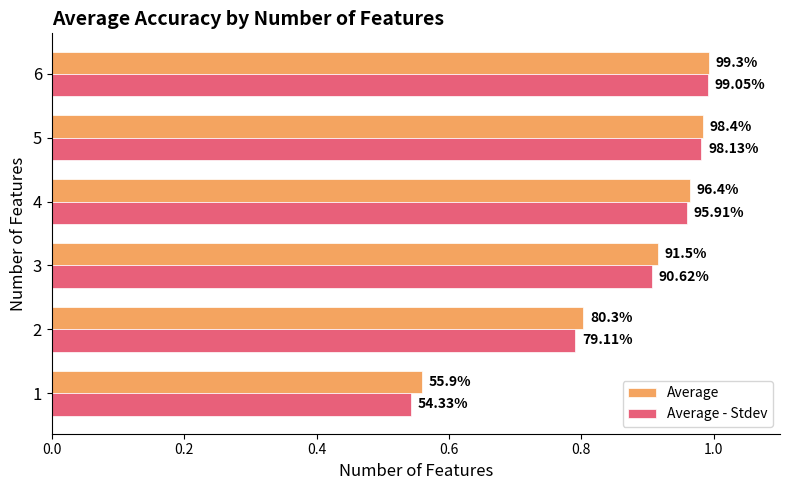

Which series has the largest total across all categories?

Average